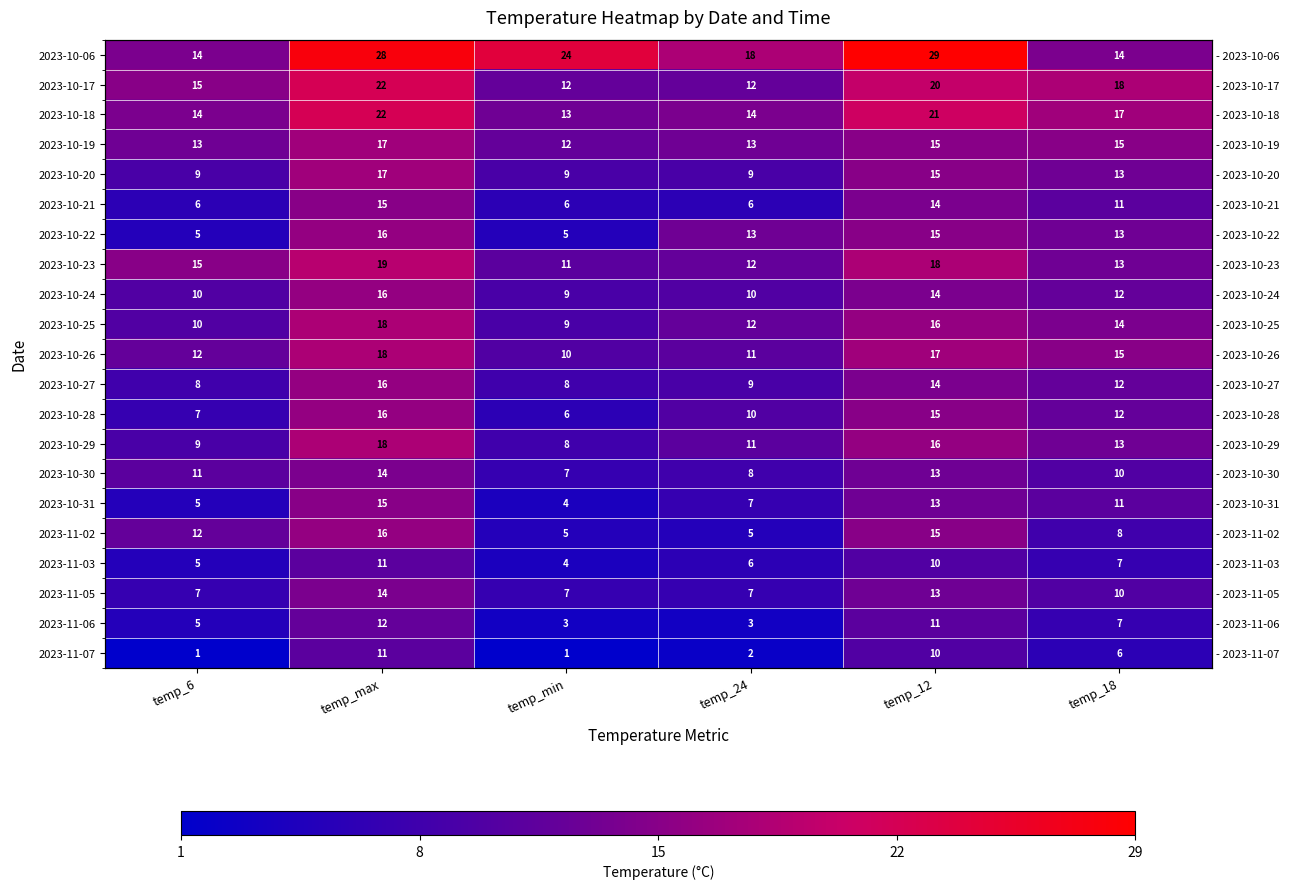

List the series in order of their peak value, lowest first.

2023-11-03, 2023-11-07, 2023-11-06, 2023-10-30, 2023-11-05, 2023-10-21, 2023-10-31, 2023-10-22, 2023-10-24, 2023-10-27, 2023-10-28, 2023-11-02, 2023-10-19, 2023-10-20, 2023-10-25, 2023-10-26, 2023-10-29, 2023-10-23, 2023-10-17, 2023-10-18, 2023-10-06